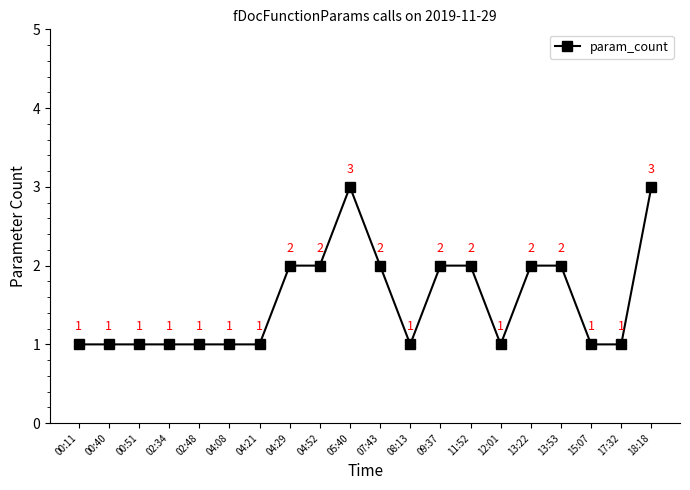

Approximately how many times larger is the value at 04:29 compared to 18:18?

0.7